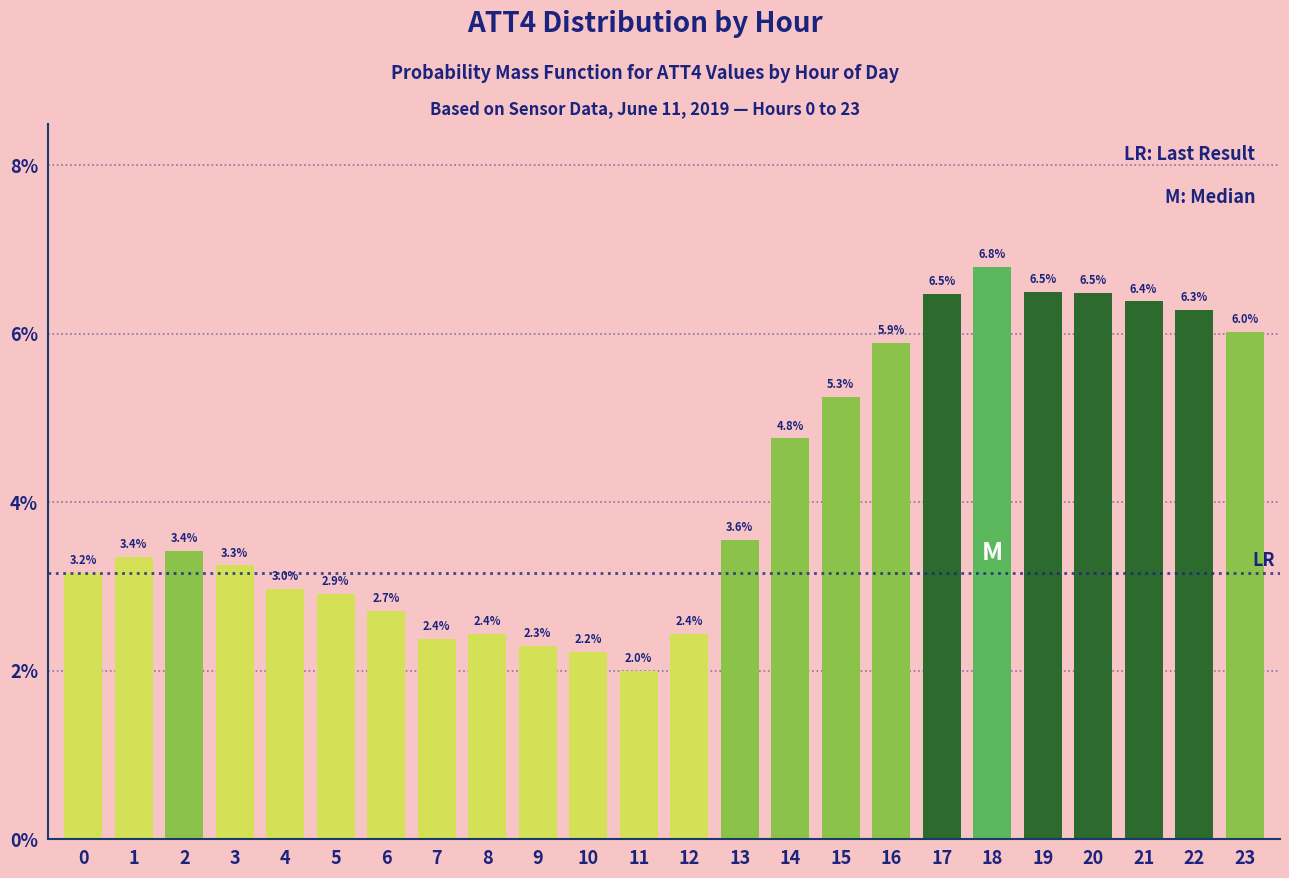

Reading left to right, transcribe all the data shown in this chart.

3.2	3.4	3.4	3.3	3.0	2.9	2.7	2.4	2.4	2.3	2.2	2.0	2.4	3.6	4.8	5.3	5.9	6.5	6.8	6.5	6.5	6.4	6.3	6.0